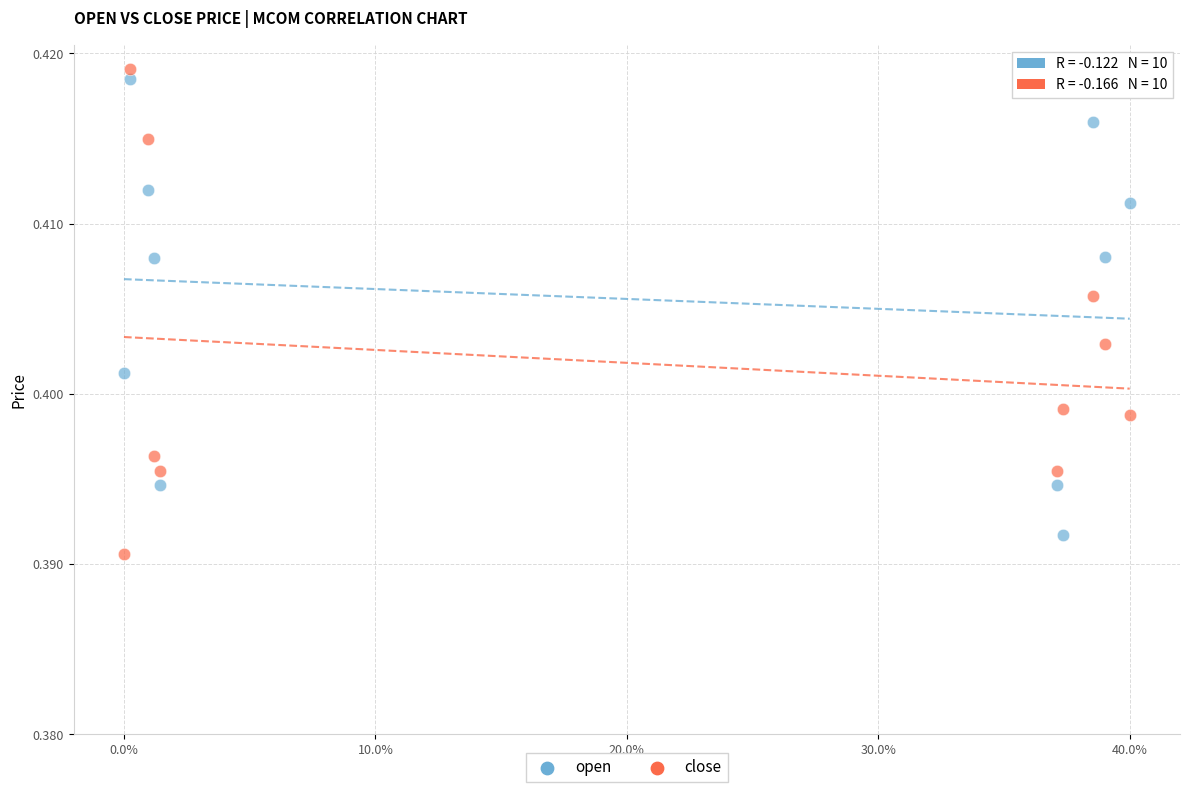

What are all the series names shown in the legend?

open, close